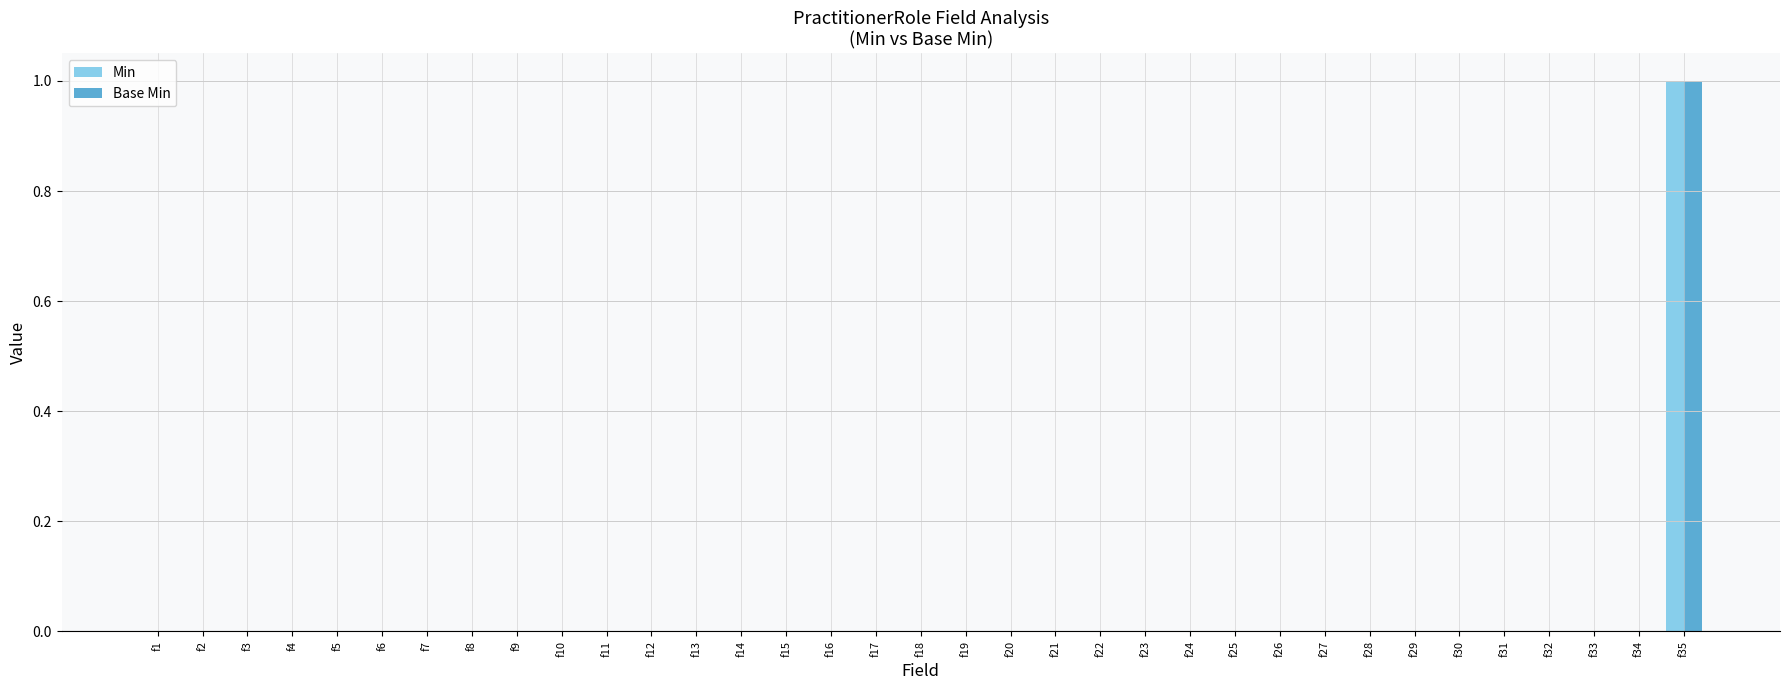

What are all the series names shown in the legend?

Min, Base Min